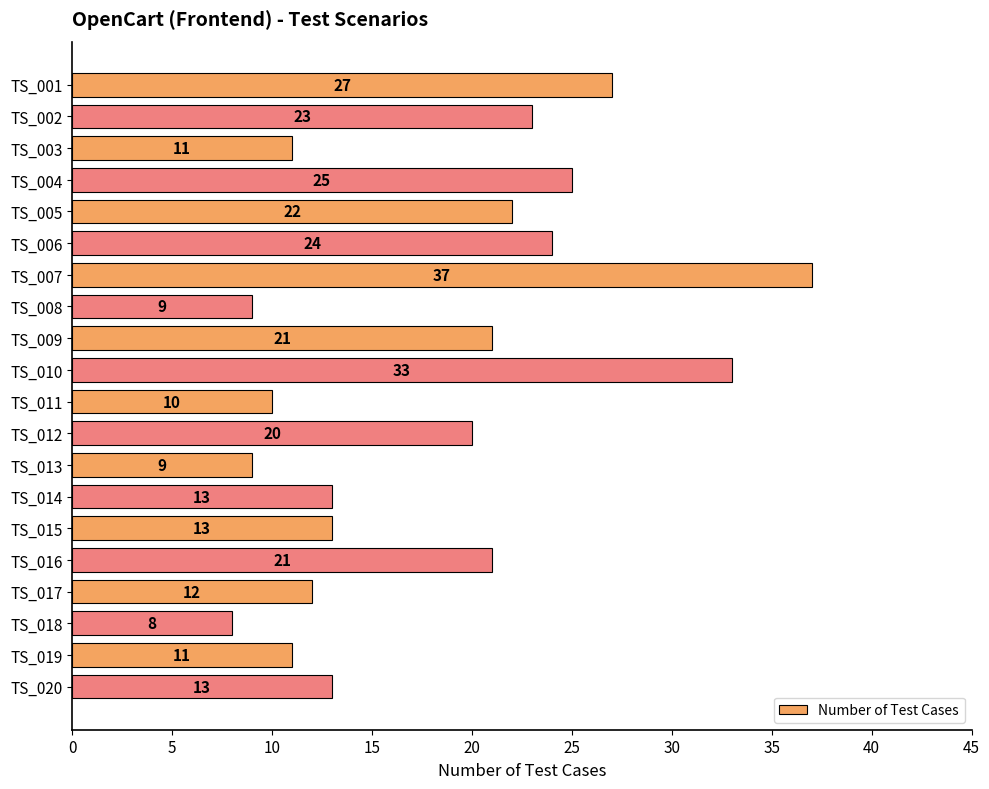

Reading top to bottom, what are all the values shown in this chart?

27	23	11	25	22	24	37	9	21	33	10	20	9	13	13	21	12	8	11	13